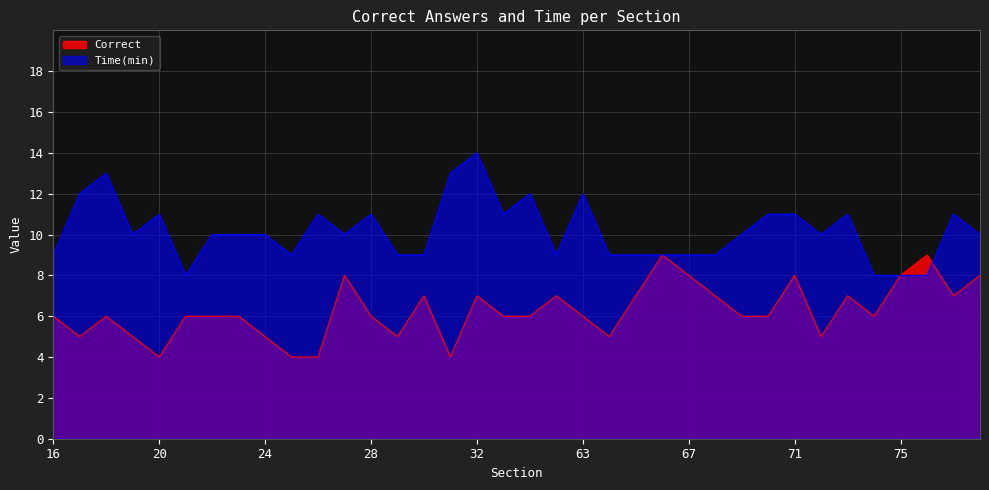

What is the difference between the maximum and minimum values in the Time(min) series?

6